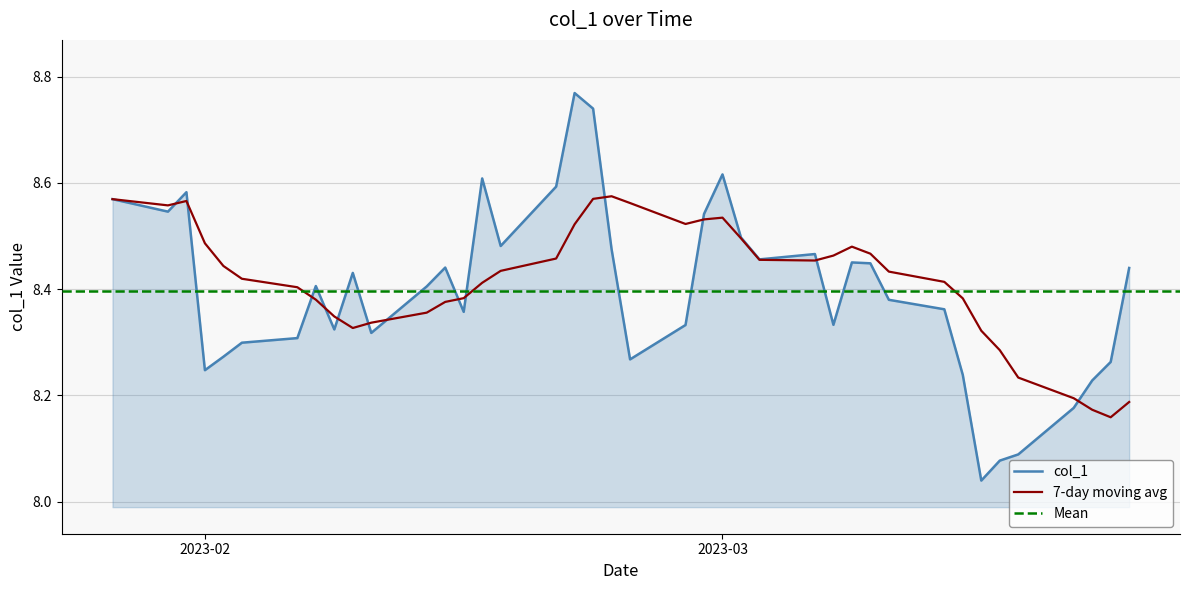

How many points are higher than both their immediate neighbors (excluding endpoints)?

9